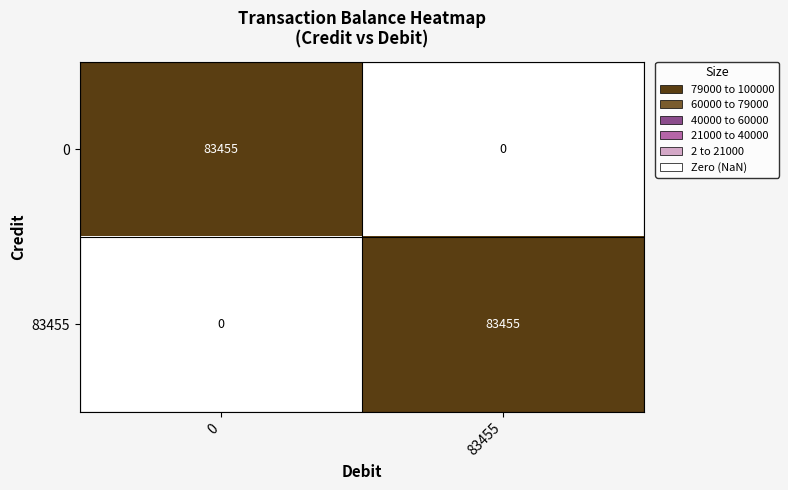

Rank the categories by 0 value from highest to lowest.

0, 83455